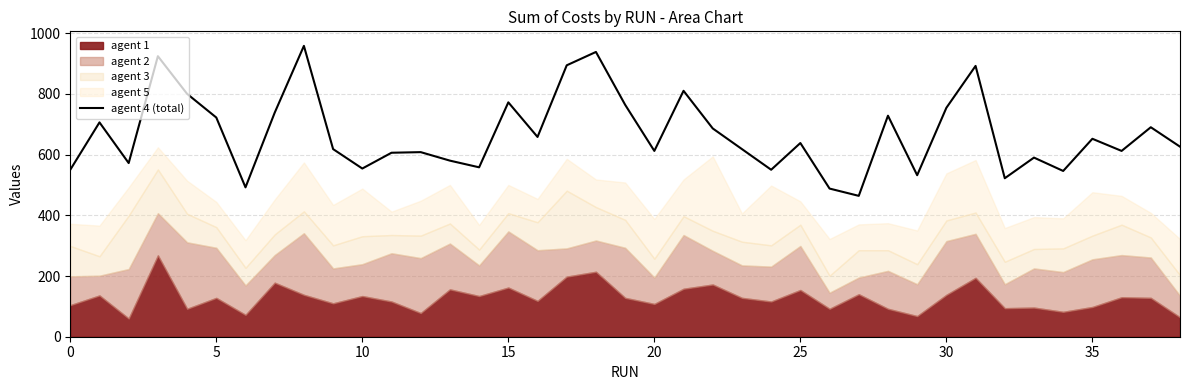

How many lines are shown in the chart?

1